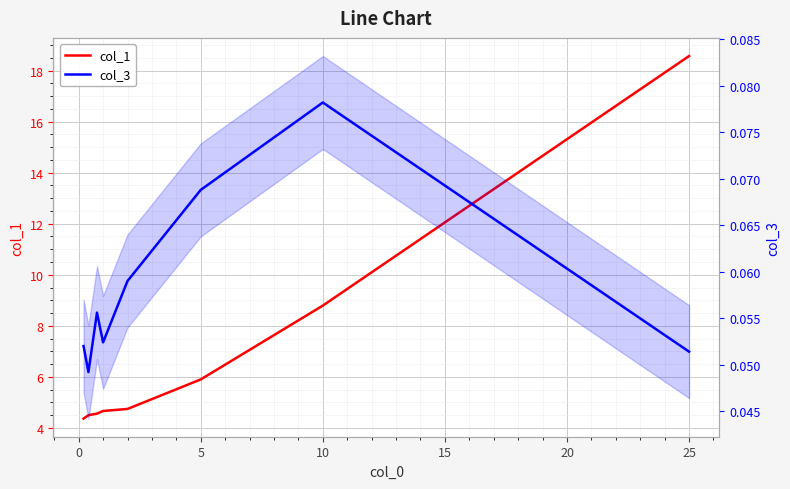

List the series in order of their overall mean, highest first.

col_1, col_3